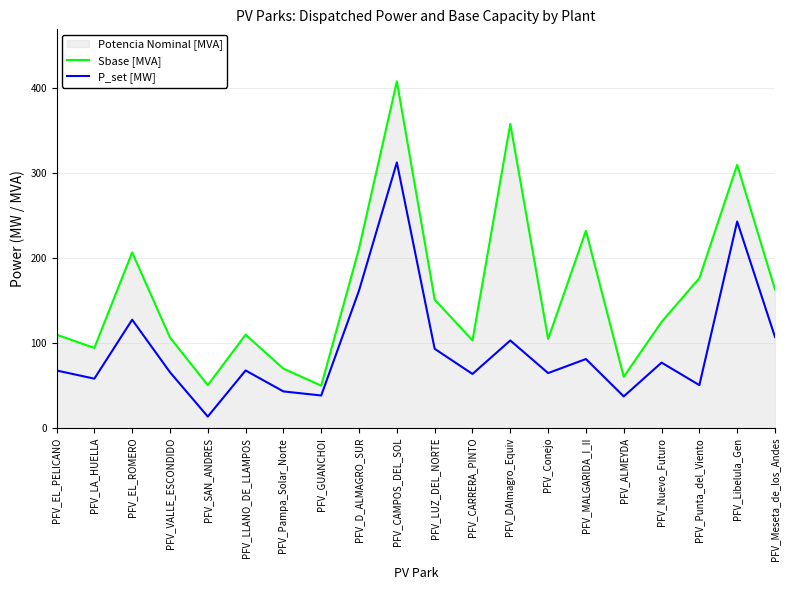

Which series has the largest range (max minus min)?

Sbase [MVA]